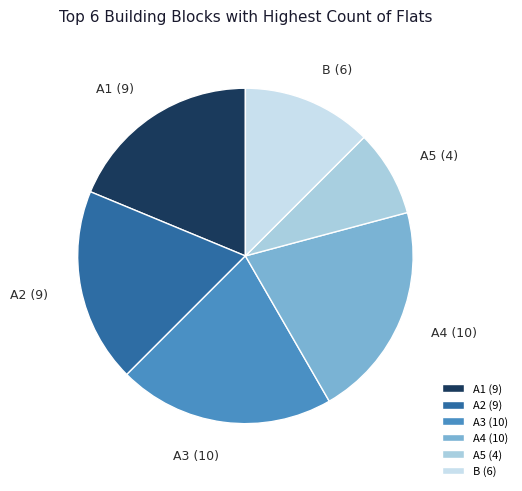

Does A2 account for over 50% of the chart?

No